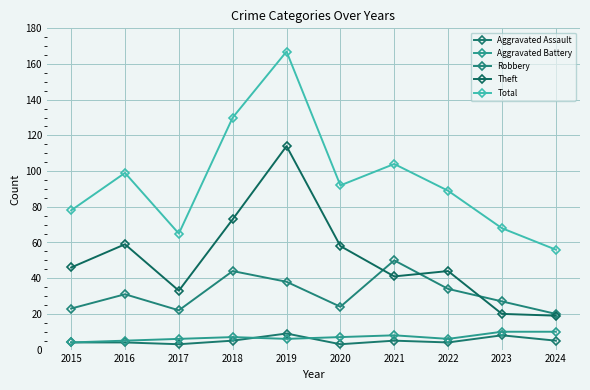

What is the difference between the Theft values at 2023 and 2021?

21